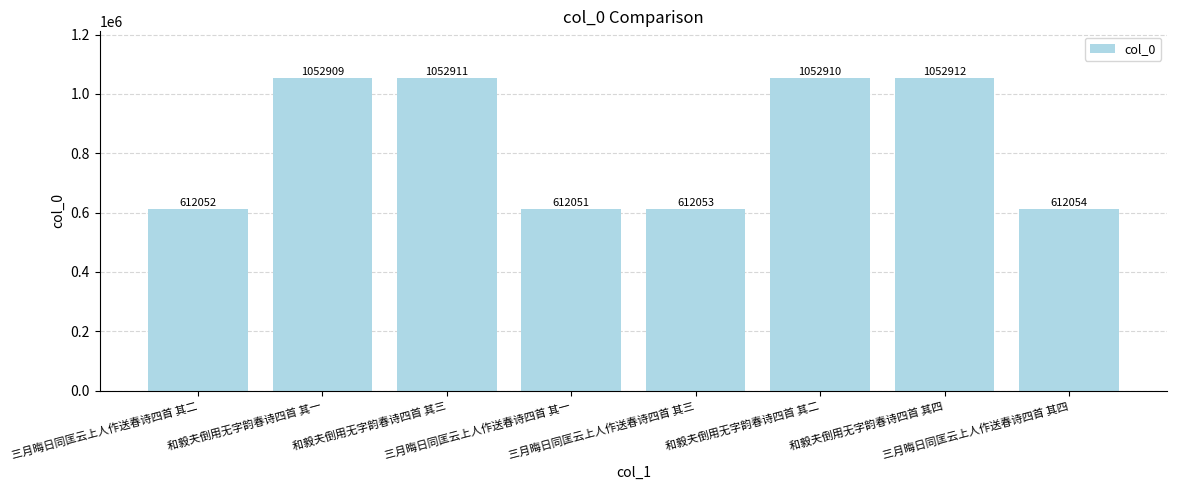

What is the value of the 5th bar from the left?

612053